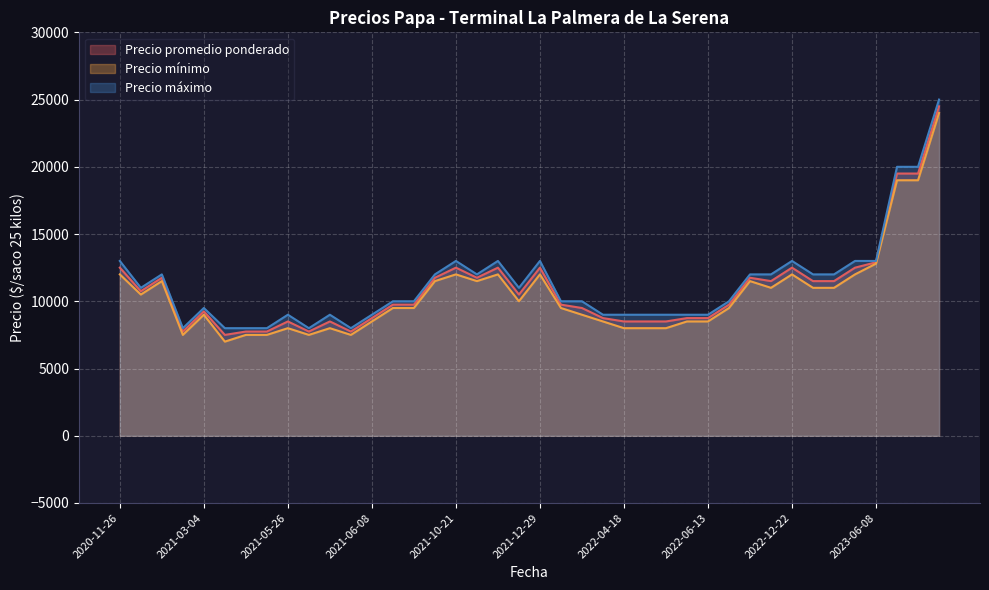

What is the spread (max minus min) of values at 2021-09-13?

500